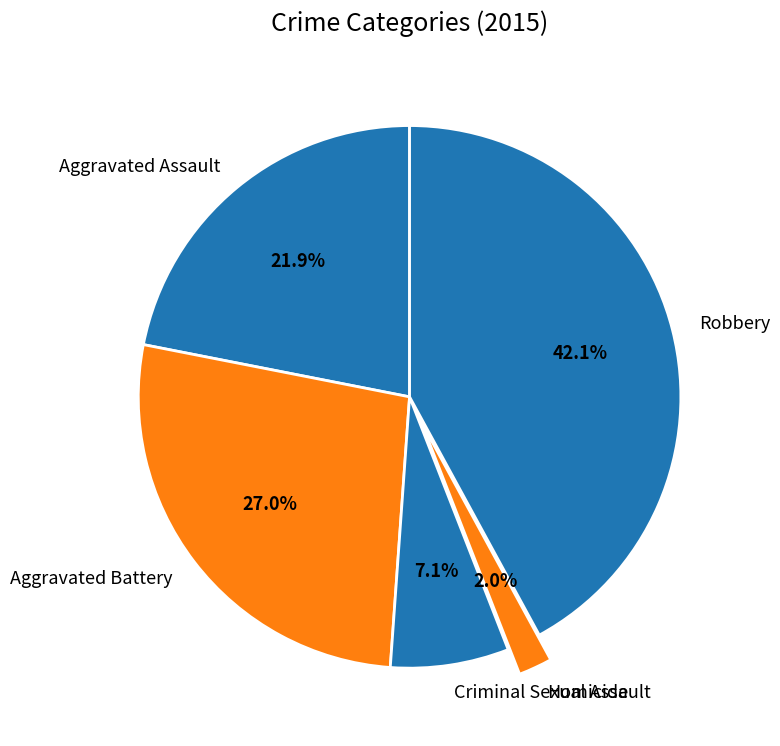

Between Homicide and Aggravated Battery, which is larger?

Aggravated Battery